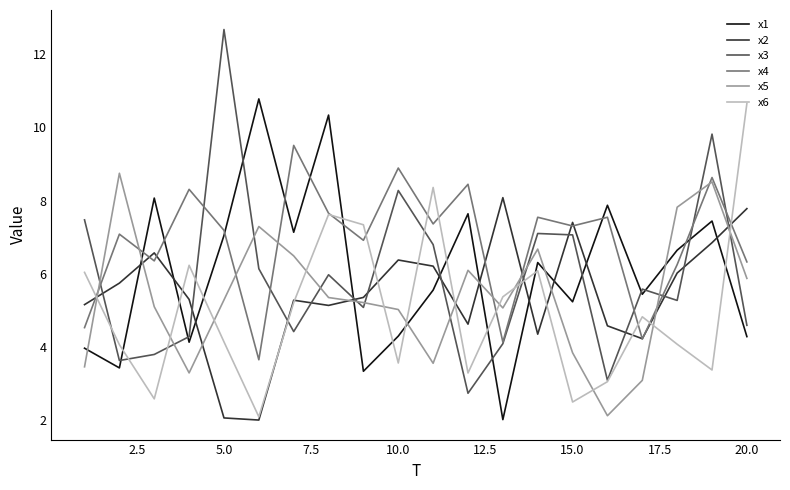

What is the greatest value displayed?

12.7